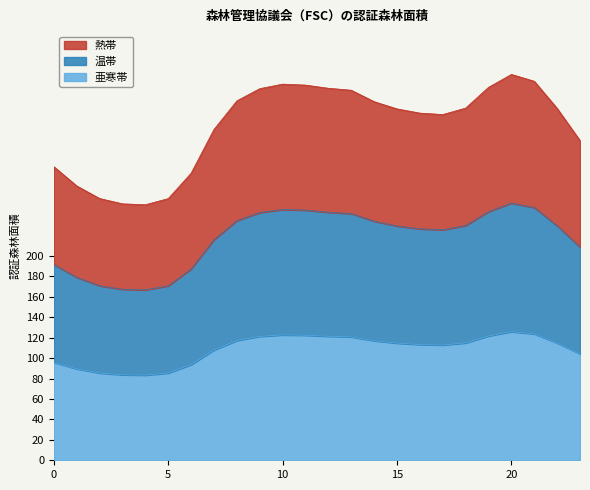

At which label does 温帯 reach its peak?

20